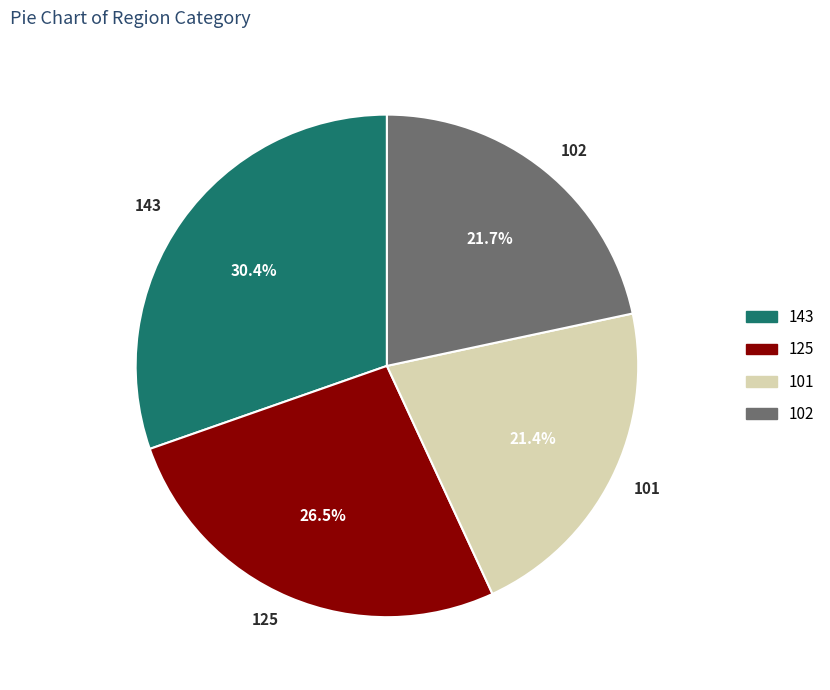

What is the ratio of the value at 102 to the value at 125?

0.8